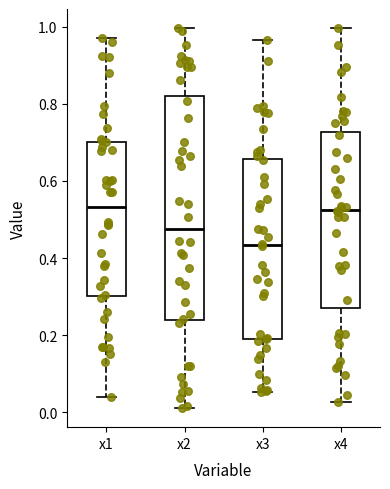

Reading left to right, read every box against the y-axis: the position of its median line, the range the box covers, and the ends of its whiskers. The values are not printed on the chart, so give them approximately, as read against the axis.

x1: median 0.54, box 0.30 to 0.70, whiskers 0.04 to 0.98
x2: median 0.48, box 0.24 to 0.82, whiskers 0.02 to 1.00
x3: median 0.44, box 0.18 to 0.66, whiskers 0.06 to 0.96
x4: median 0.52, box 0.26 to 0.72, whiskers 0.02 to 1.00